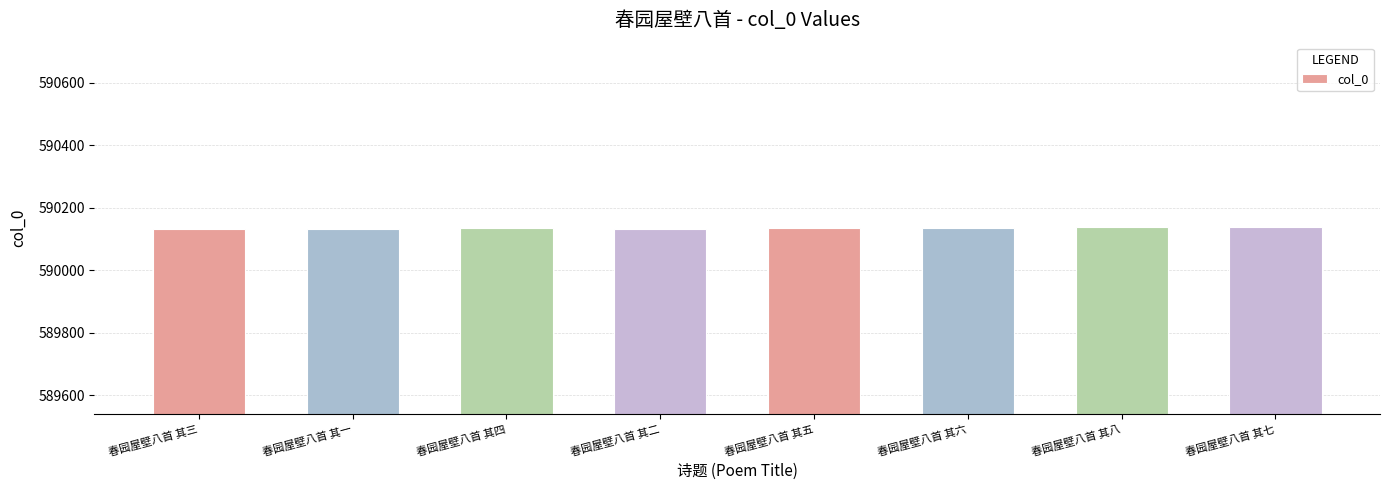

What is the value of the 5th bar from the left?

590135